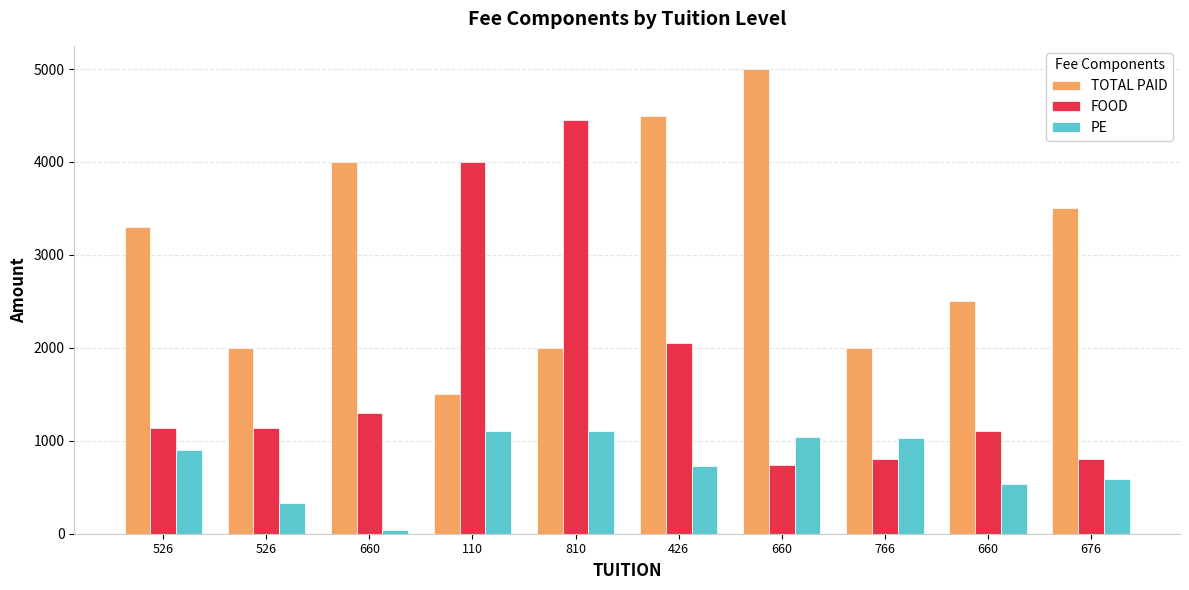

Is it true that FOOD equals 456 at 660?

False